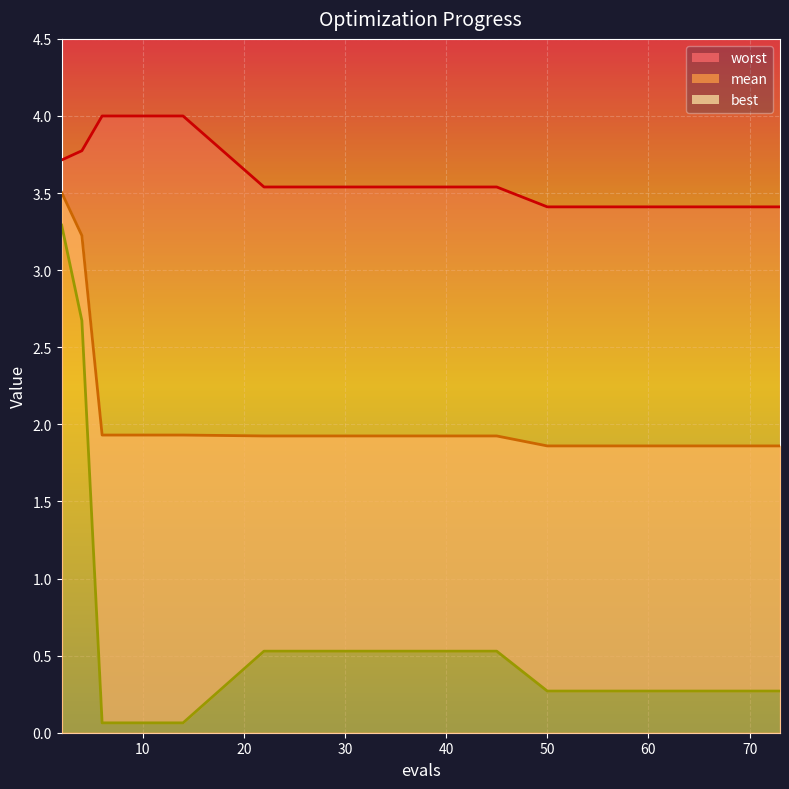

Rank the series by their maximum value, from highest to lowest.

worst, mean, best